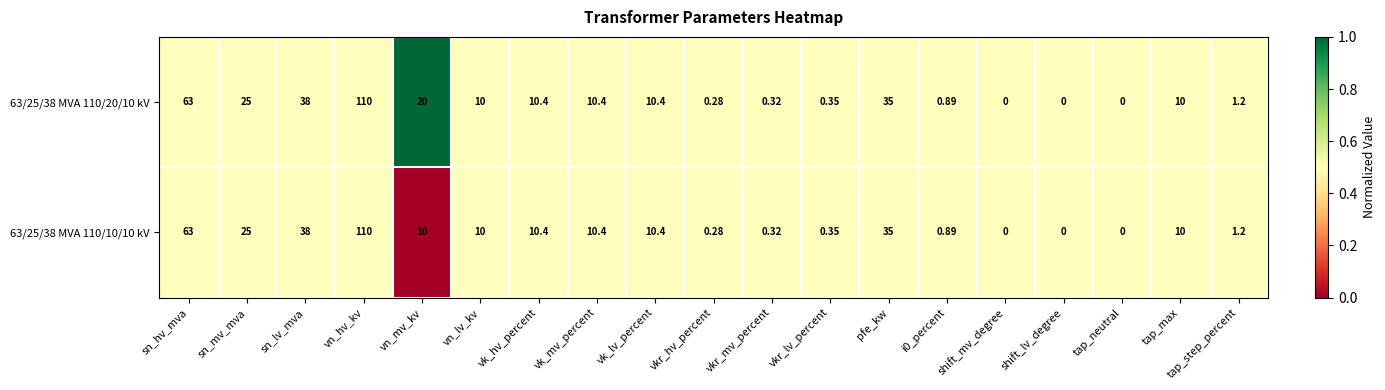

What is the total value across all series at vn_mv_kv?

30.0